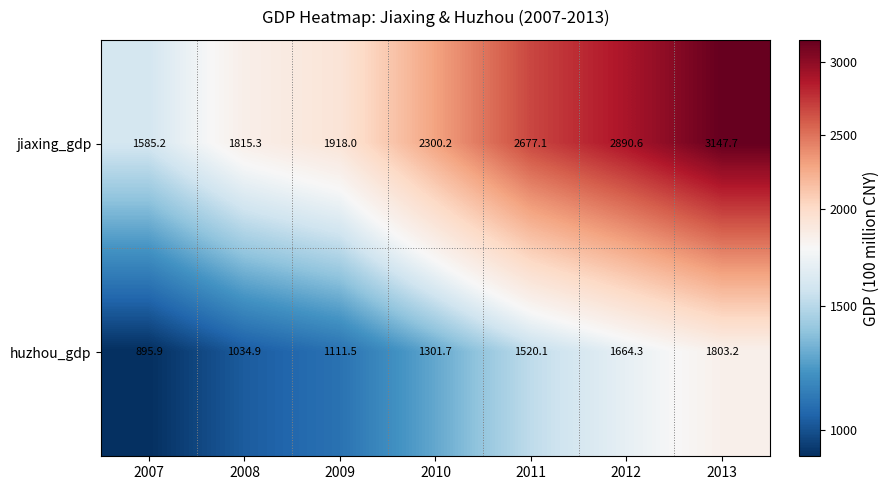

At which label does jiaxing_gdp first exceed 2300?

2010